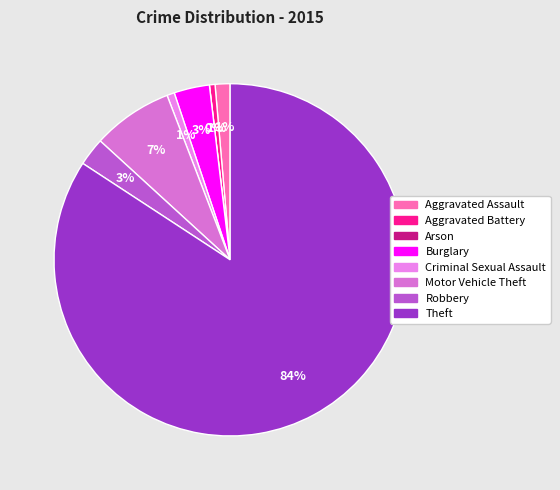

To the nearest percent, what percentage of the pie is Theft?

84%